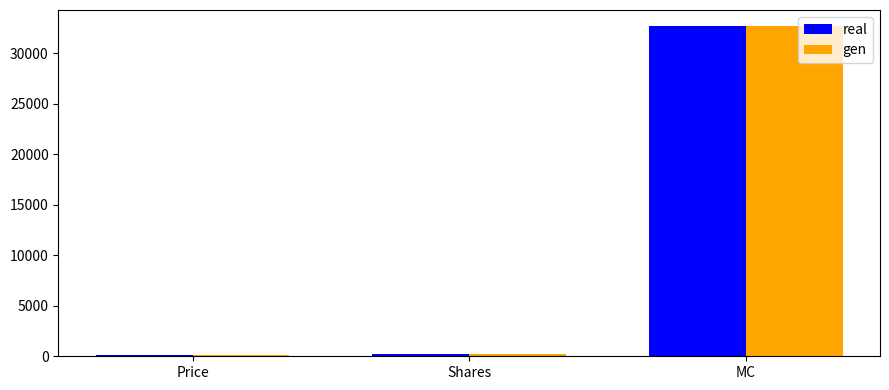

What is the difference between the maximum and second lowest values in the gen series?

32477.9